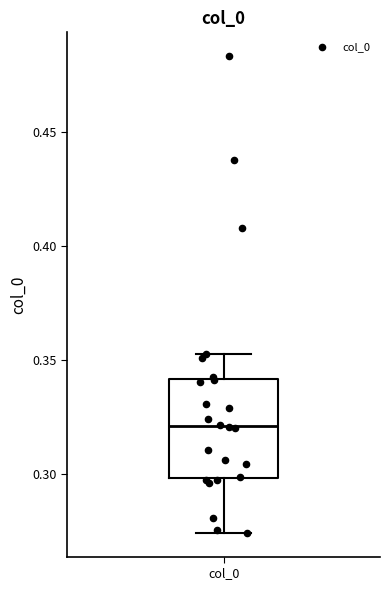

Transcribe this box plot: give where the median line is, the range the box spans, and where the two whiskers end, as read against the y-axis. The values are not printed on the chart, so give them approximately, as read against the axis.

median 0.320, box 0.300 to 0.340, whiskers 0.275 to 0.350